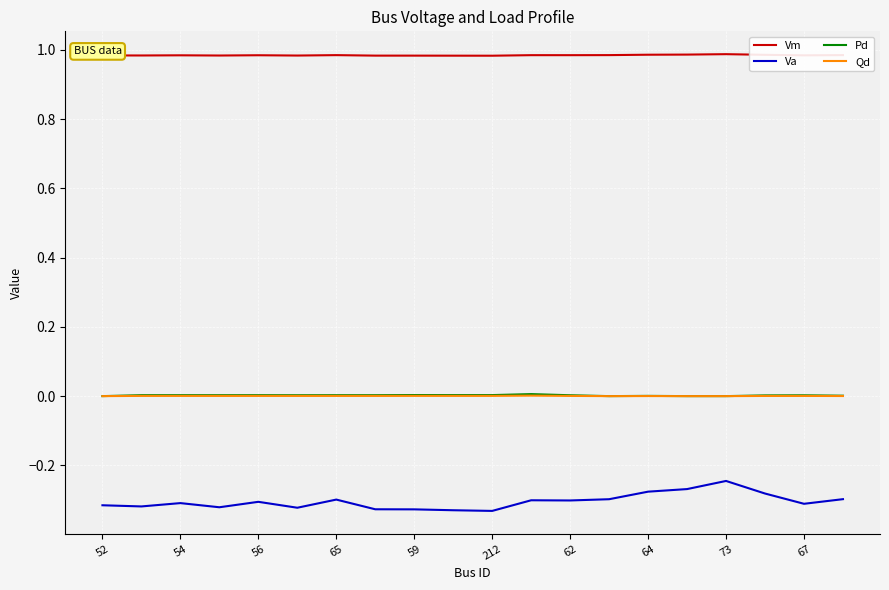

True or false: Pd and Va cross at least once.

False